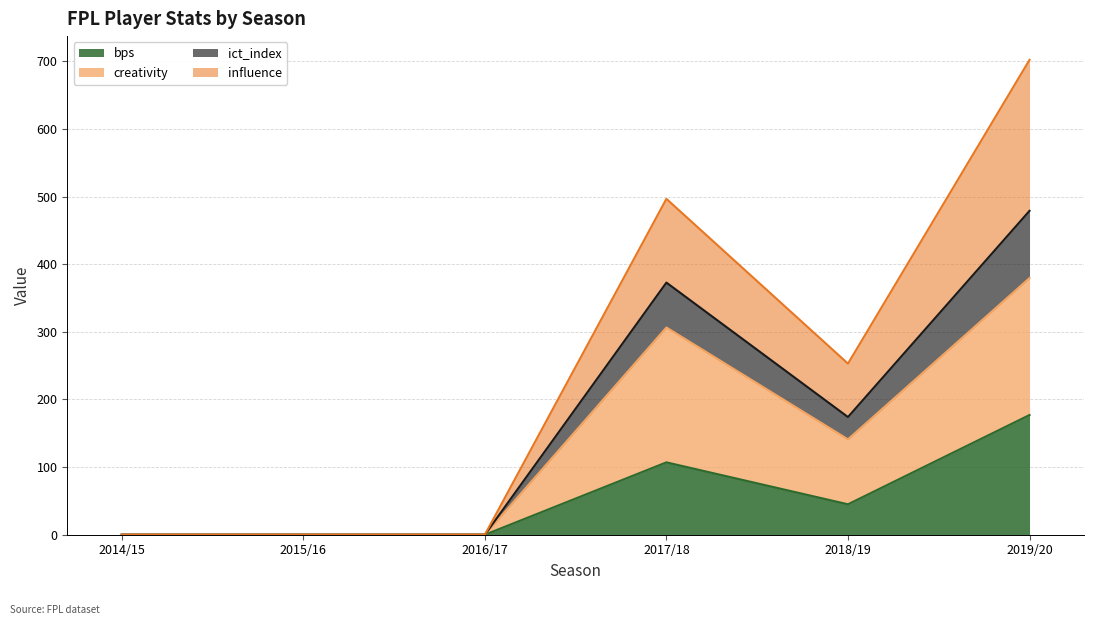

What position from the left is 2019/20?

6